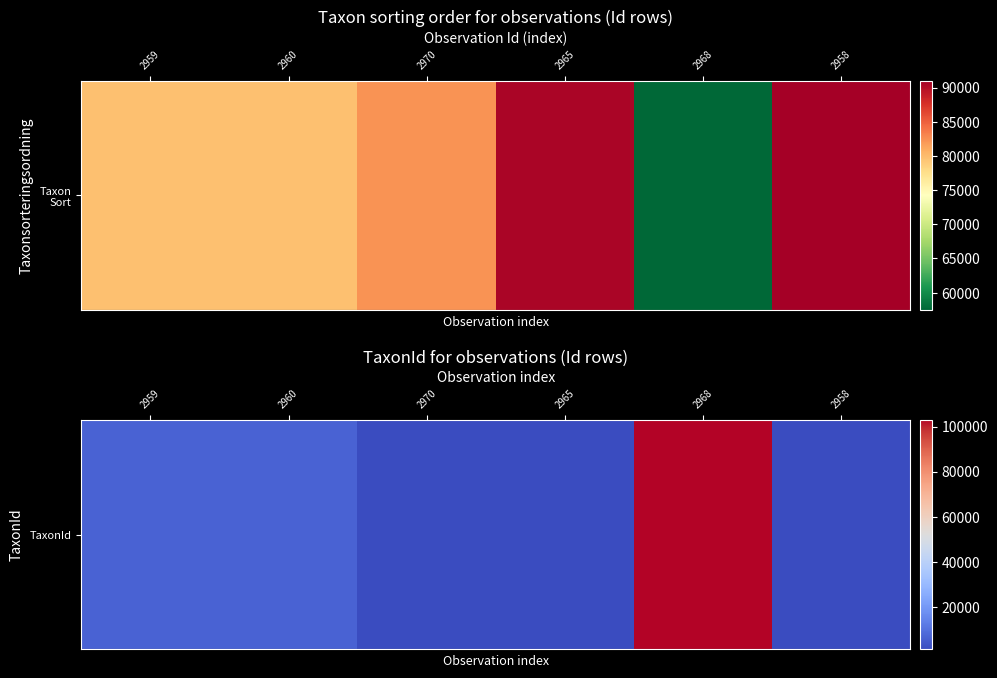

The chart shows a value of 3997 at 2960. True or false?

False